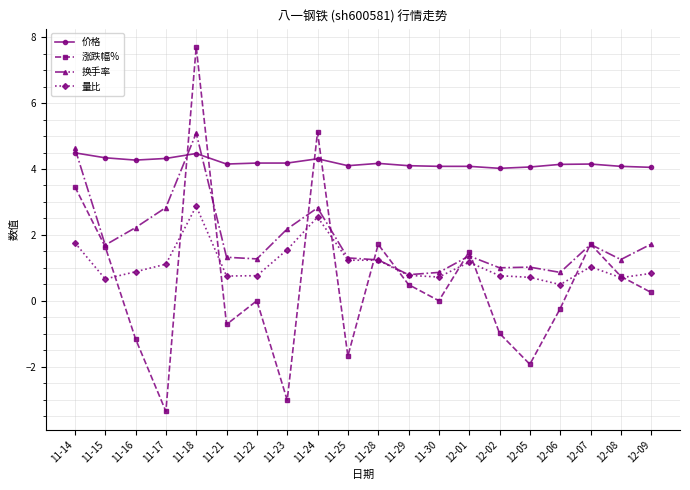

Where is the first local maximum for 涨跌幅%?

11-18